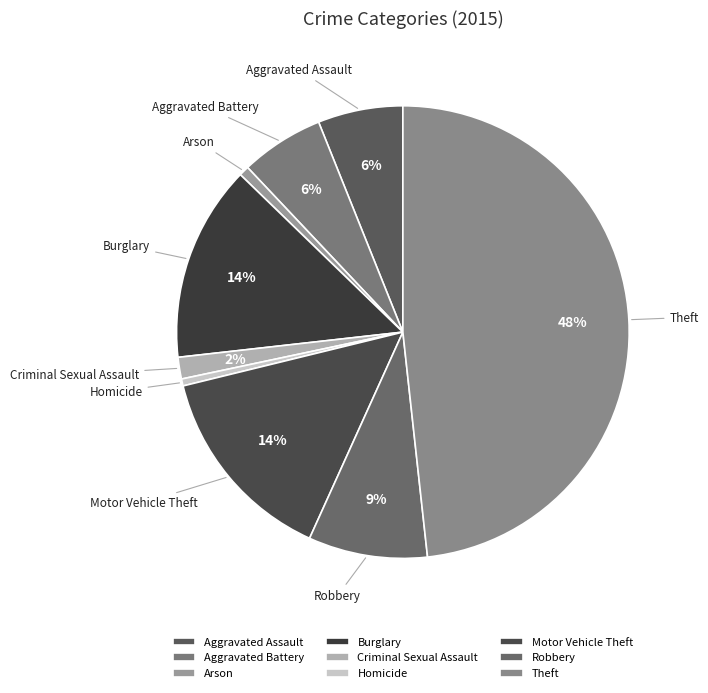

To the nearest percent, what portion does Arson represent?

1%